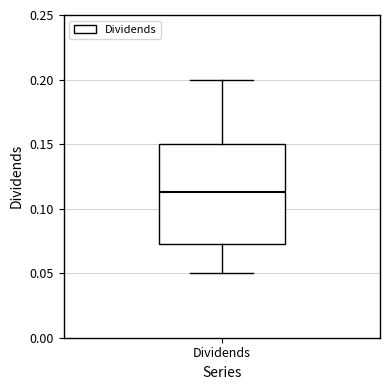

Read this box plot against the y-axis: the position of the median line, the range covered by the box, and the ends of both whiskers. The values are not printed on the chart, so give them approximately, as read against the axis.

median 0.115, box 0.075 to 0.150, whiskers 0.050 to 0.200